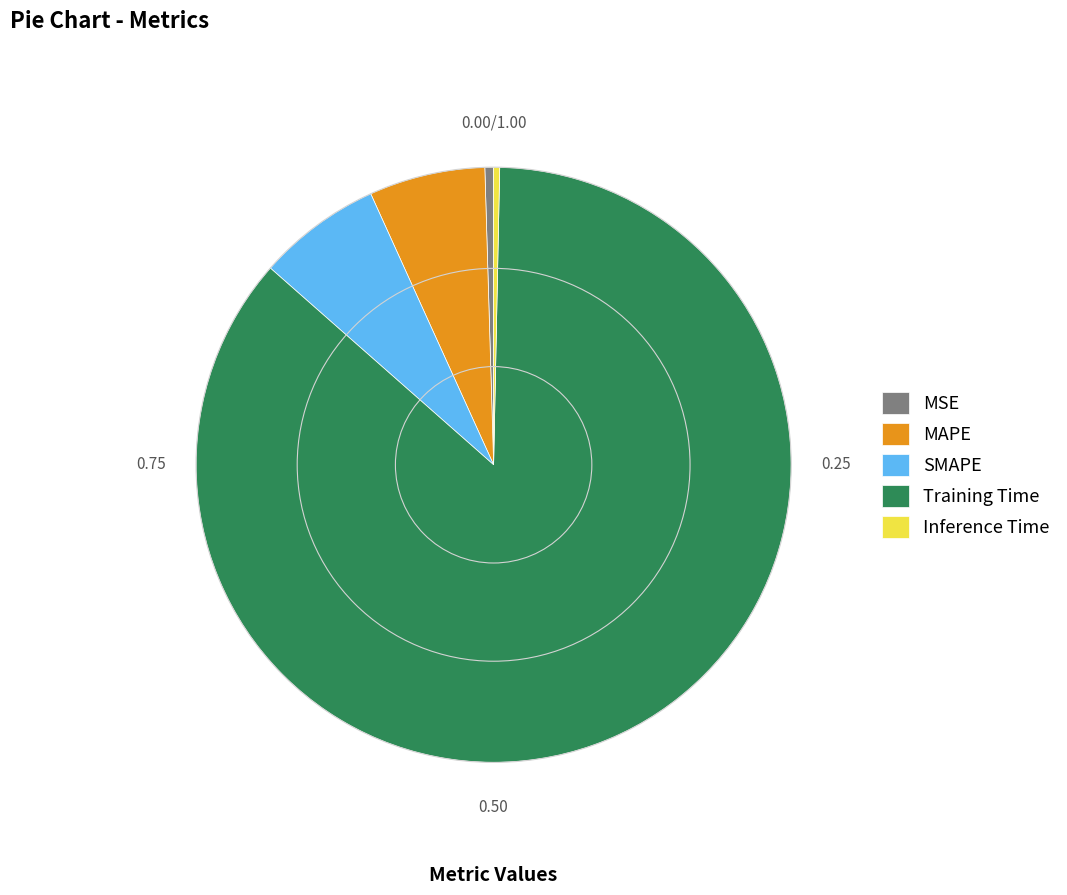

Do MAPE and SMAPE together represent more than half of the pie?

No